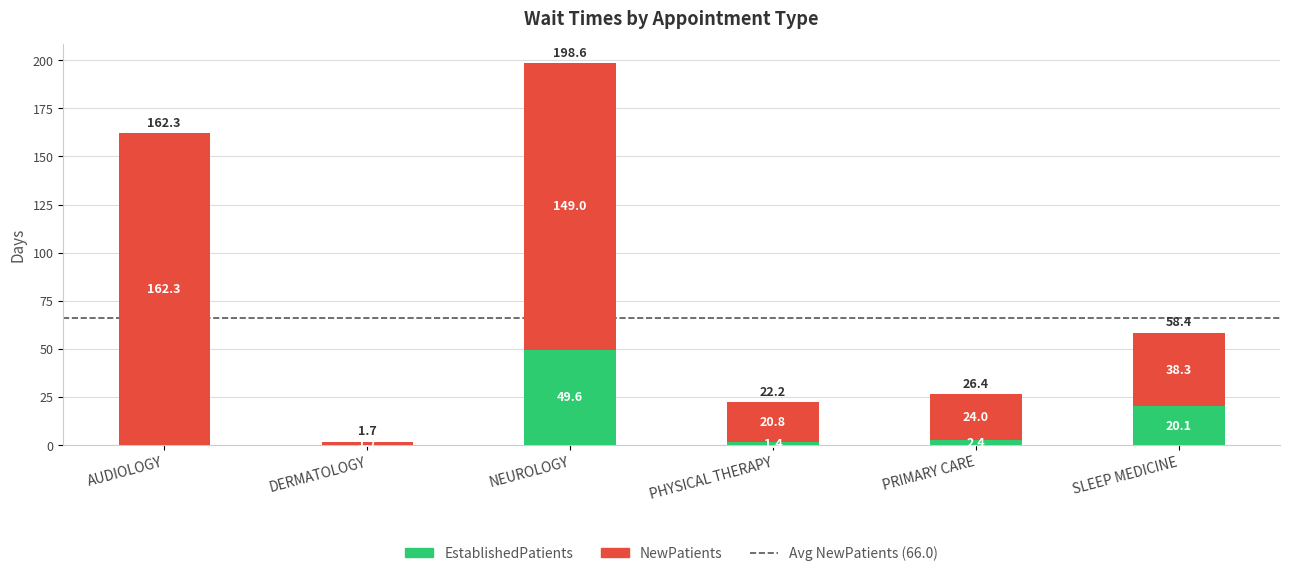

True or false: EstablishedPatients has a value of 2.4 at PRIMARY CARE.

True